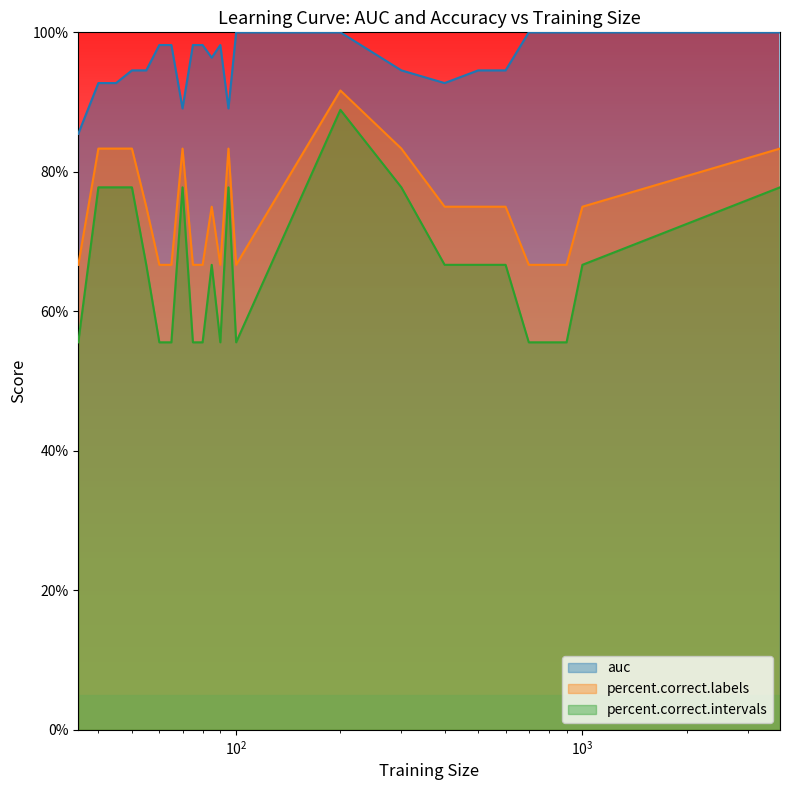

How many interior local peaks does the percent.correct.intervals series have?

4